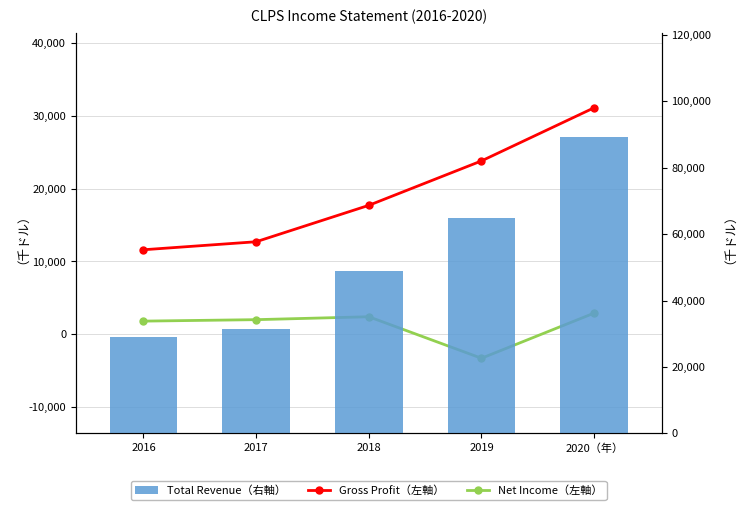

Is the value of Total Revenue at 2020（年） greater than the value of Net Income at 2017?

Yes